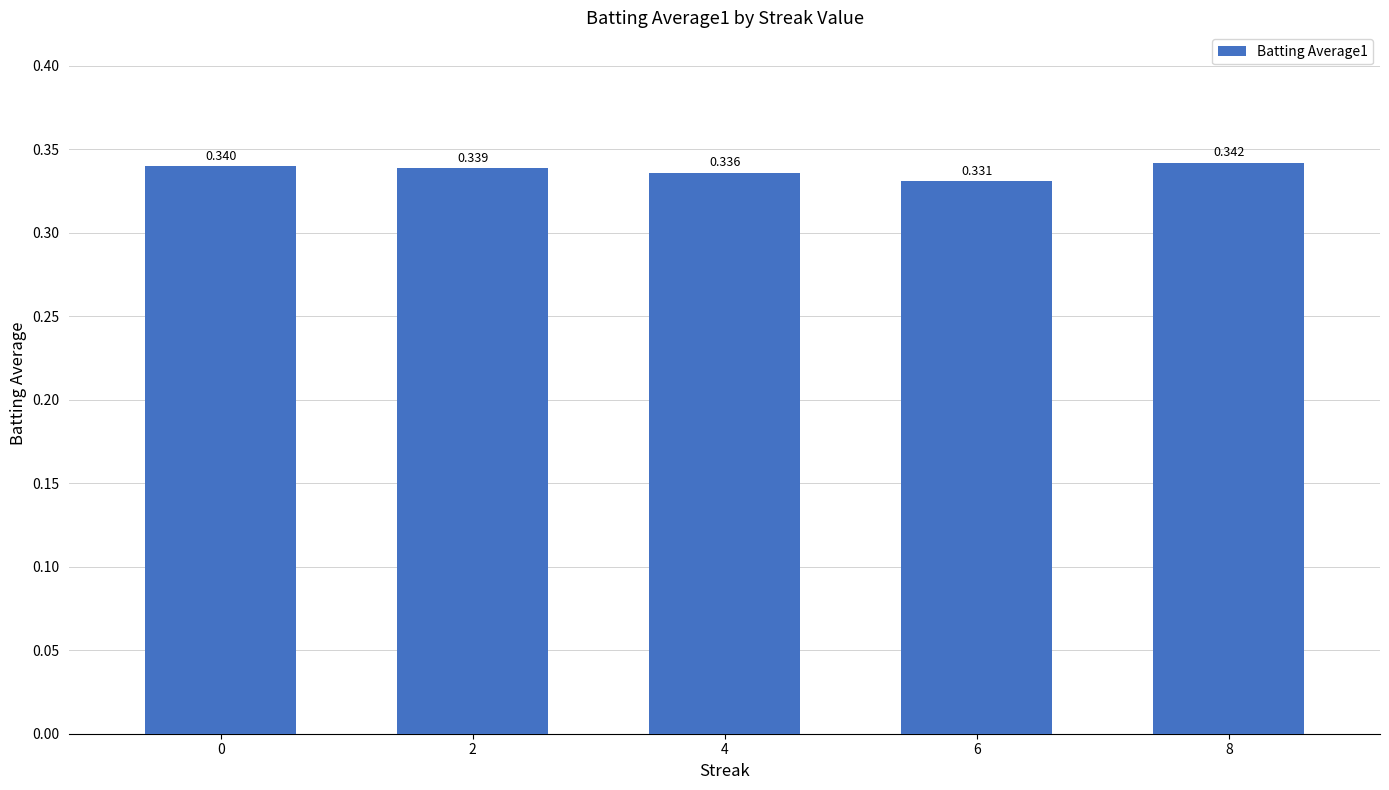

List the labels in order of value, largest first.

8, 0, 2, 4, 6